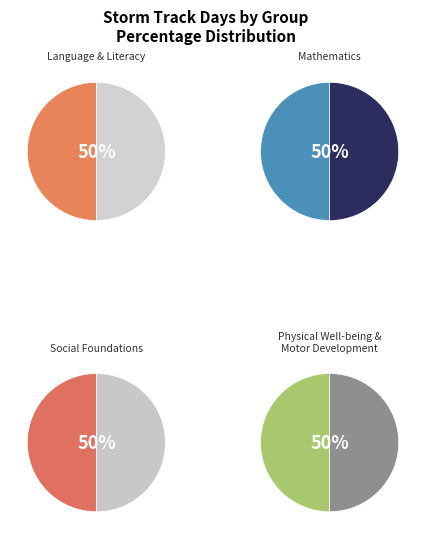

Which has a higher value, 21 or 21?

21